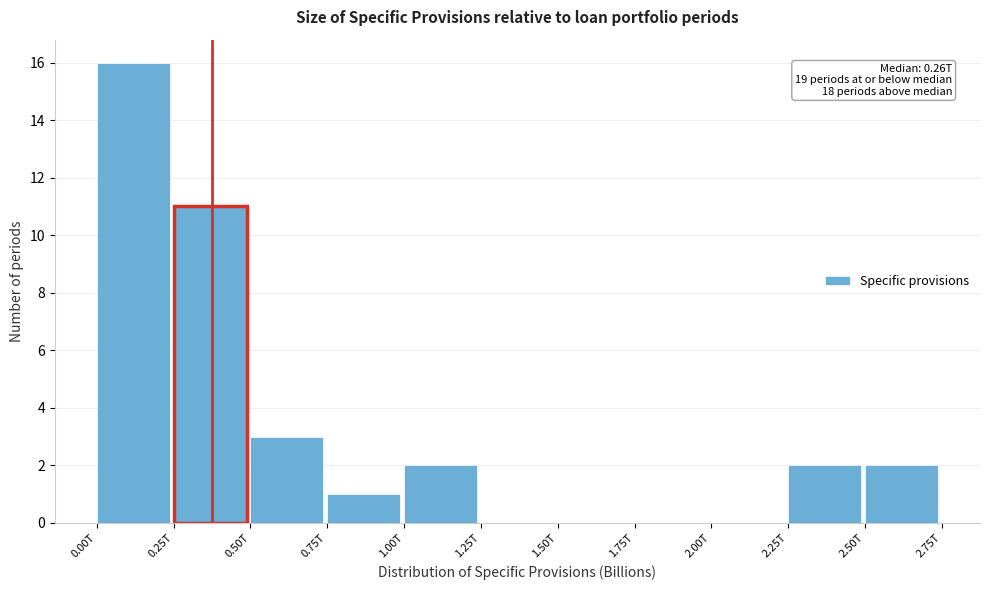

Reading left to right, what are all the values shown in this chart?

0.00T=16	0.25T=11	0.50T=3	0.75T=1	1.00T=2	1.25T=0	1.50T=0	1.75T=0	2.00T=0	2.25T=2	2.50T=2